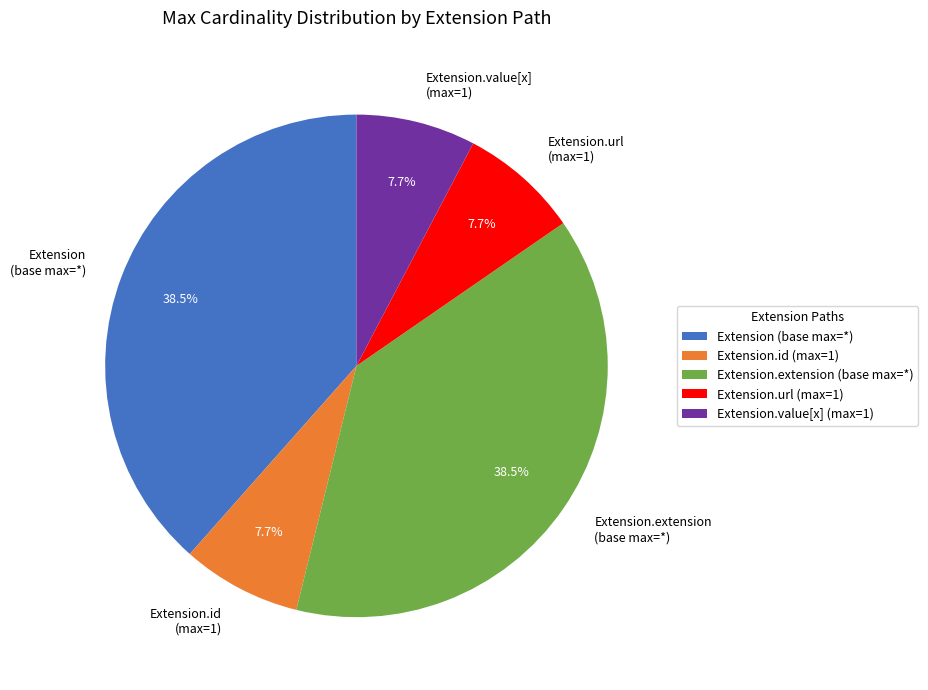

Does any single category account for the majority?

No